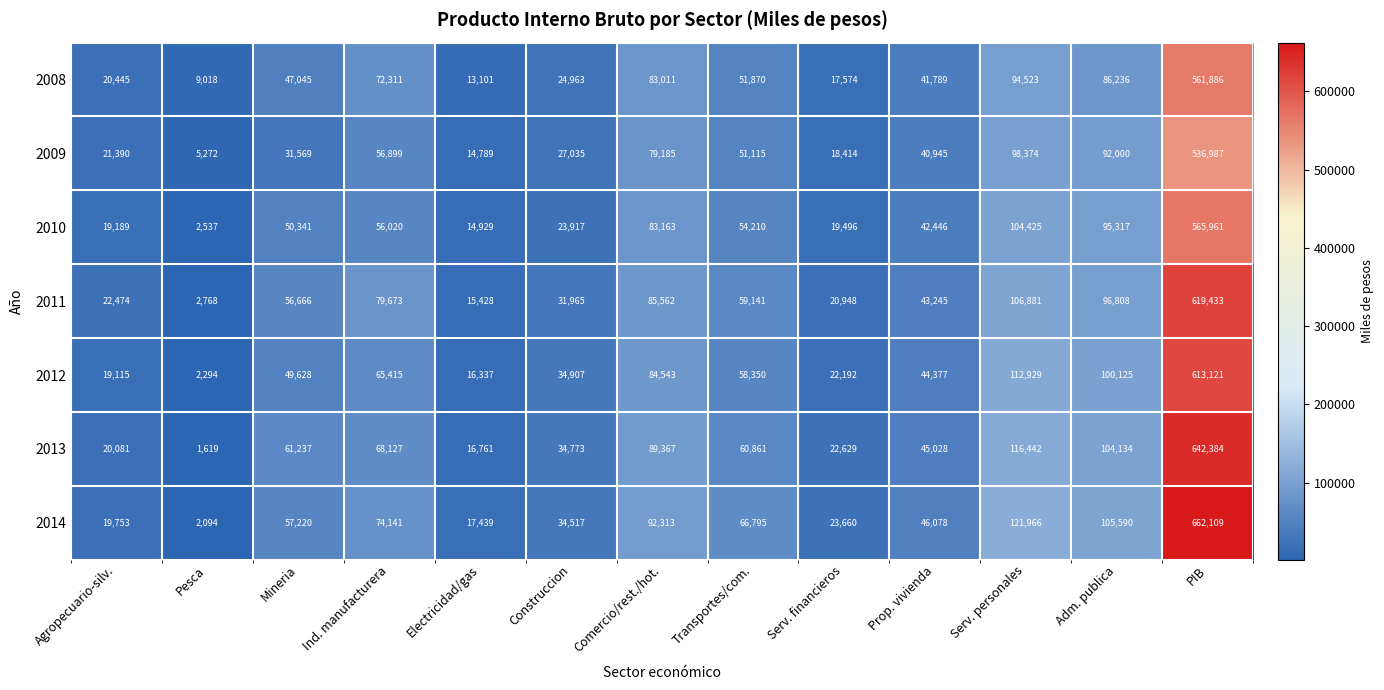

Is it true that 2011 equals 40399 at Adm. publica?

False